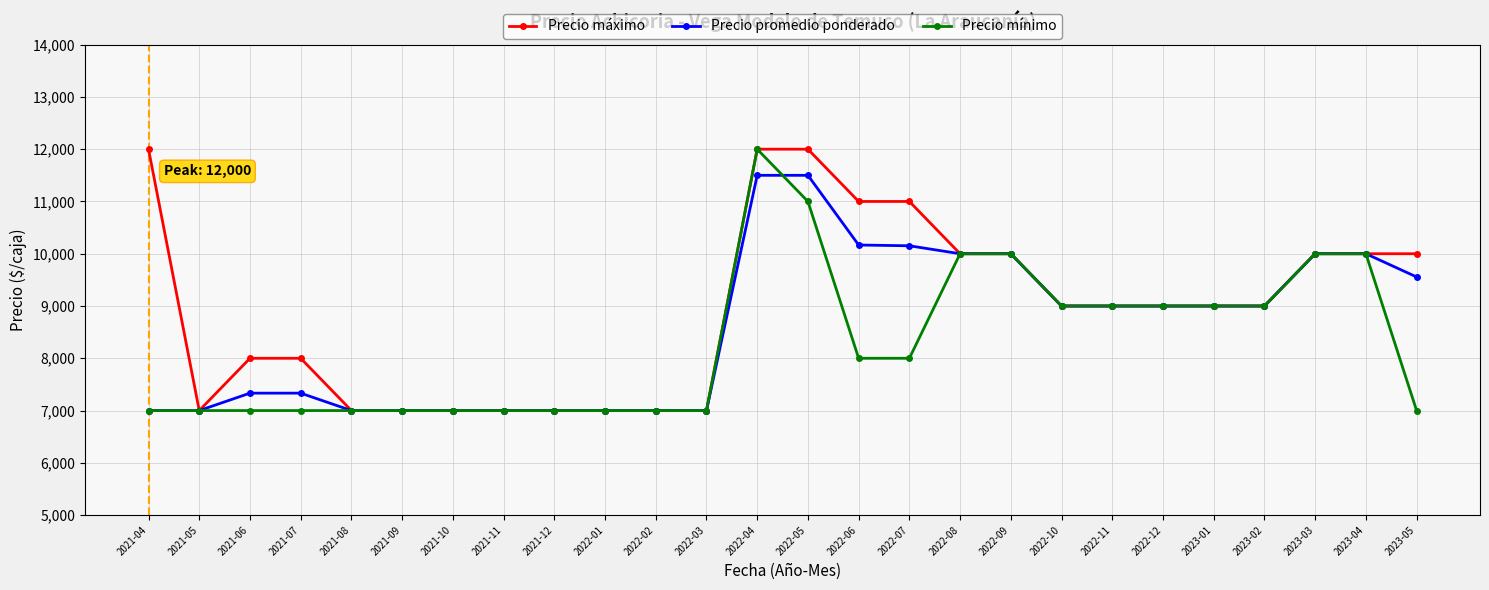

What is the sum of the Precio mínimo values at 2021-11 and 2021-06?

14000